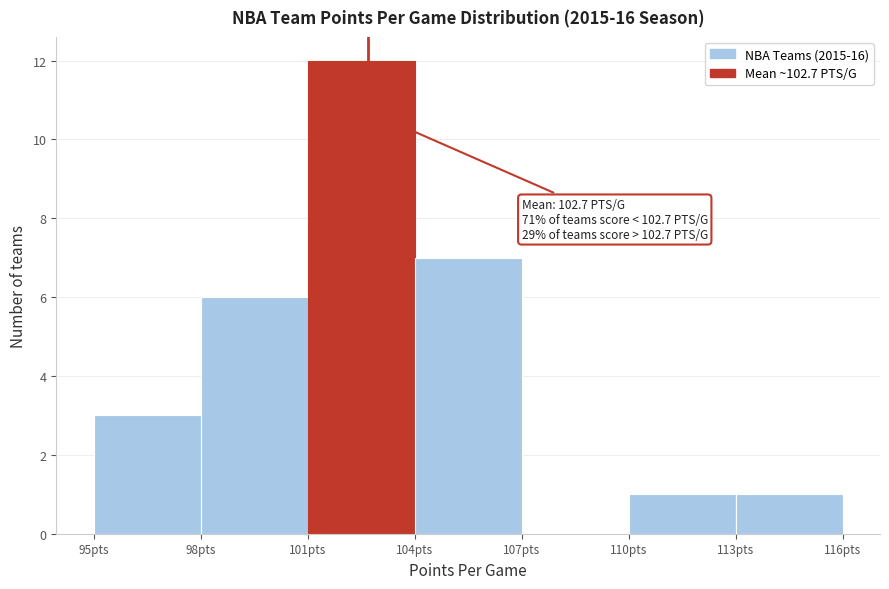

Over which range of the x-axis is the bar tallest?

101 to 104